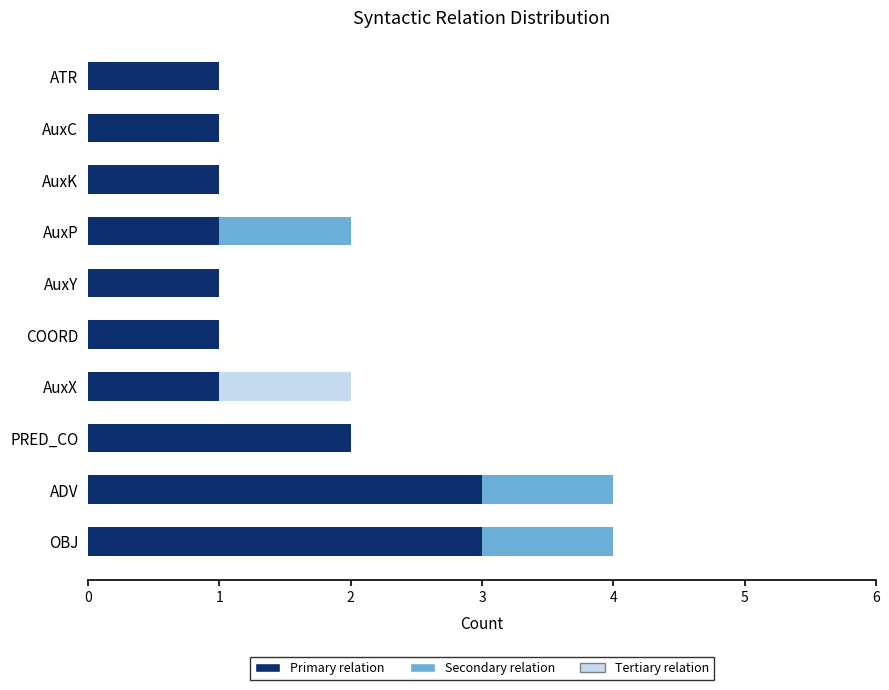

Is it true that Secondary relation (mid) equals 0 at PRED_CO?

True